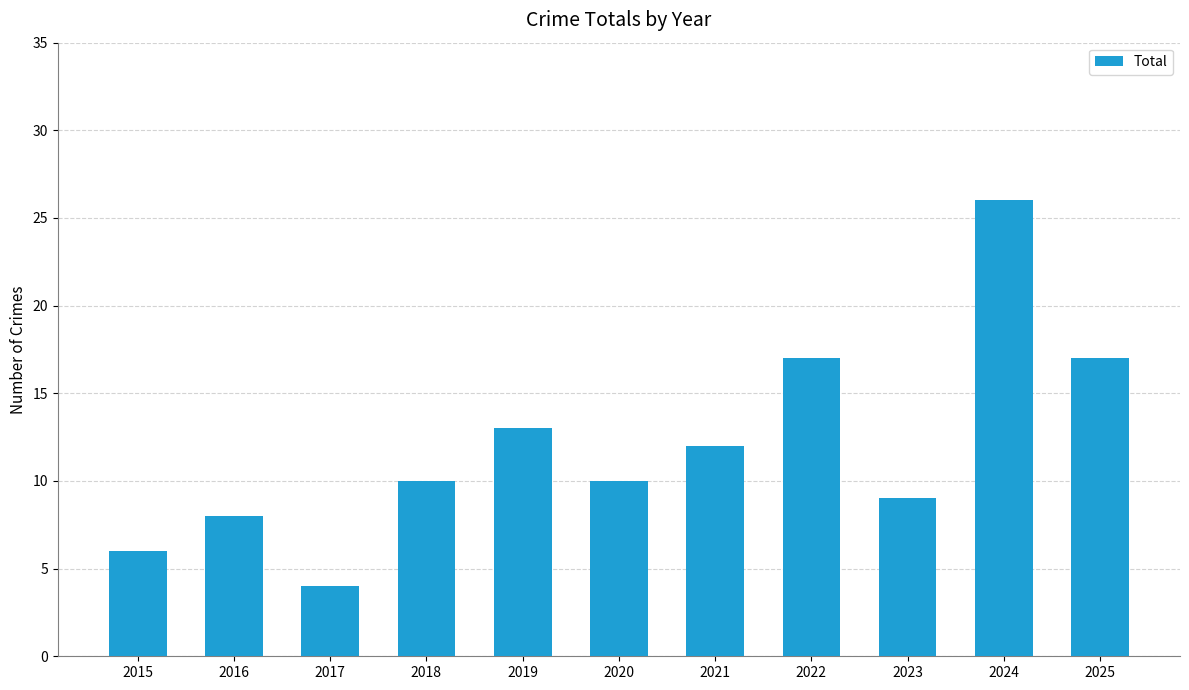

The value at 2015 is 6. True or false?

True